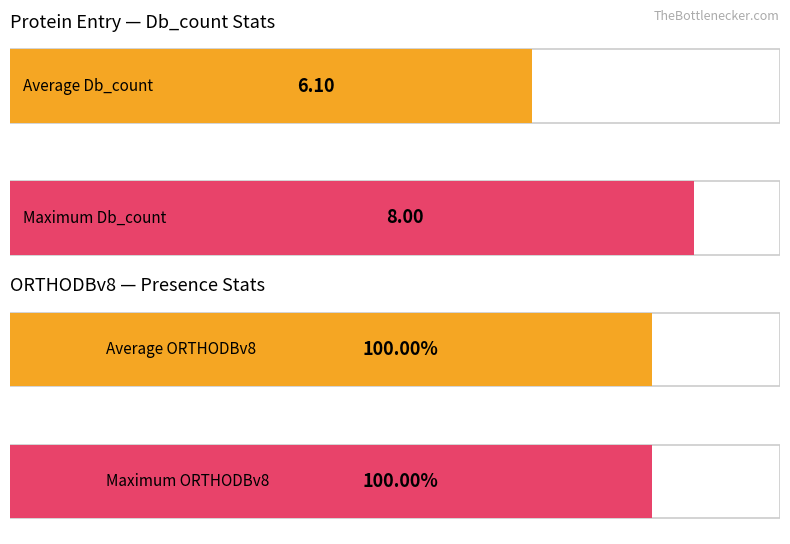

Does the chart contain stacked bars?

No